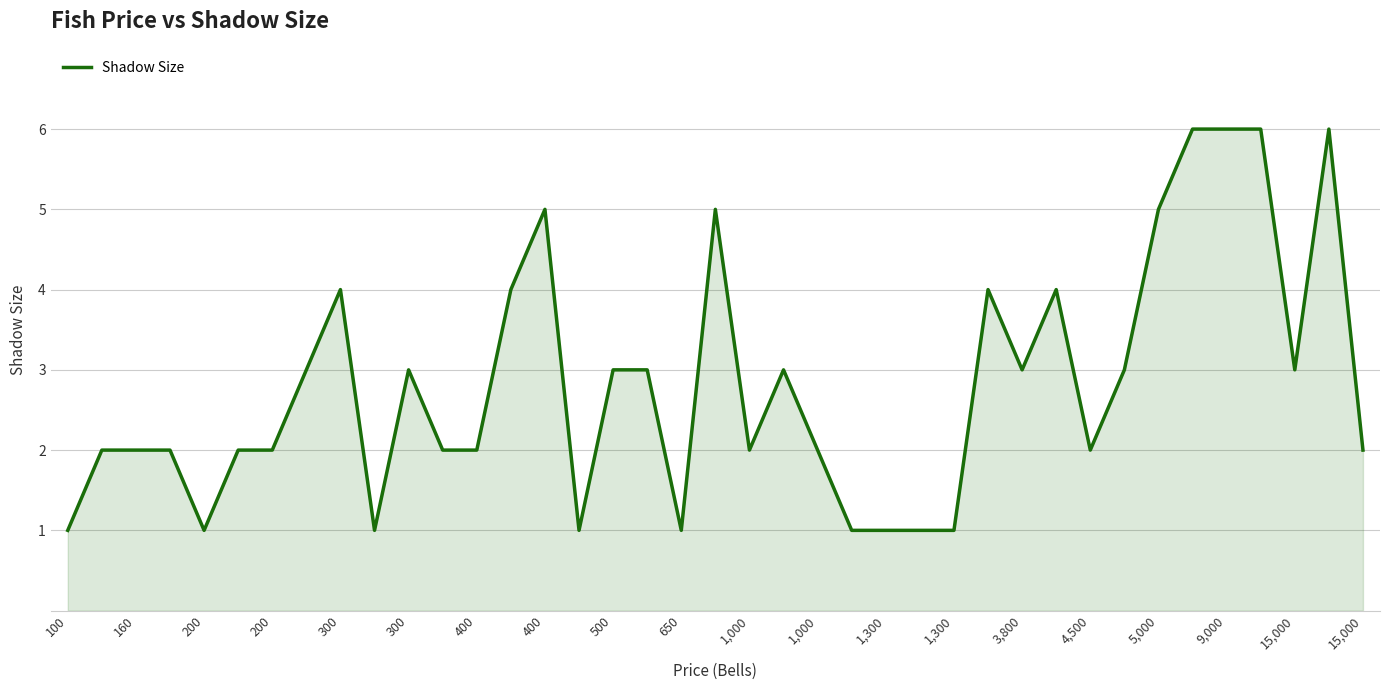

What is the difference between the maximum and minimum values?

5